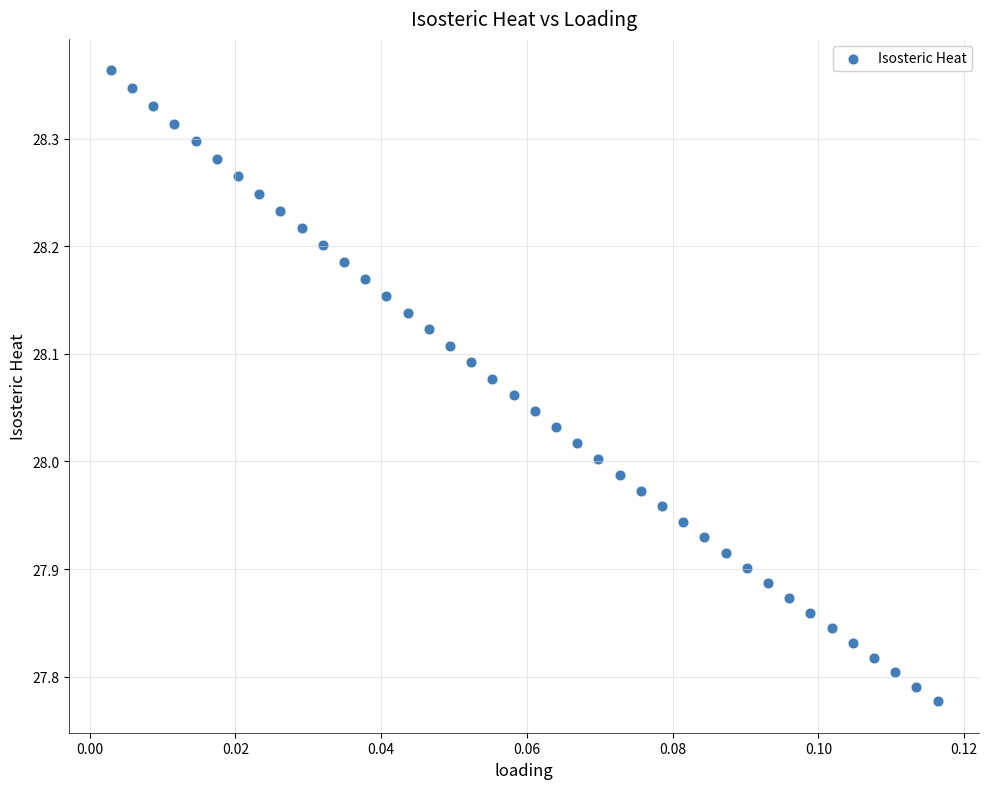

What is the range of Y values (max minus min)?

0.6